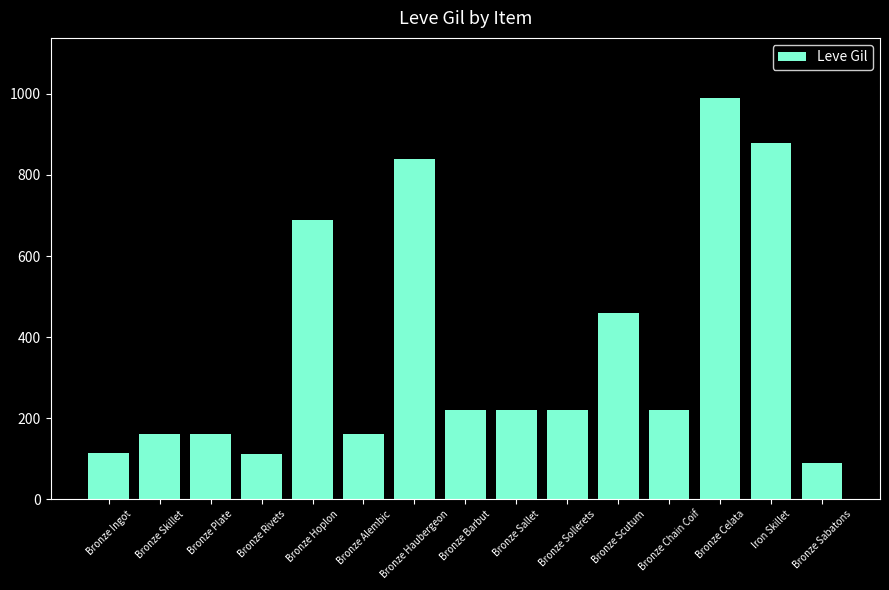

What is the change in value from Bronze Alembic to Bronze Chain Coif?

+60